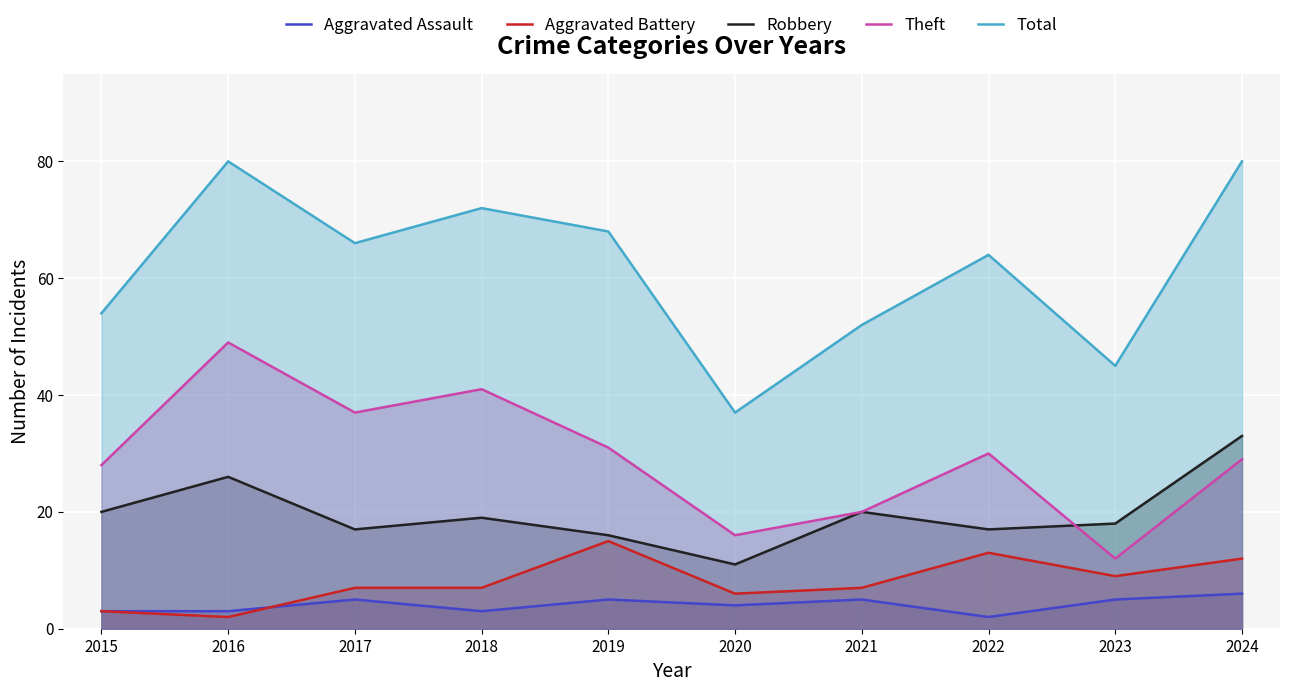

What is the greatest value displayed?

80